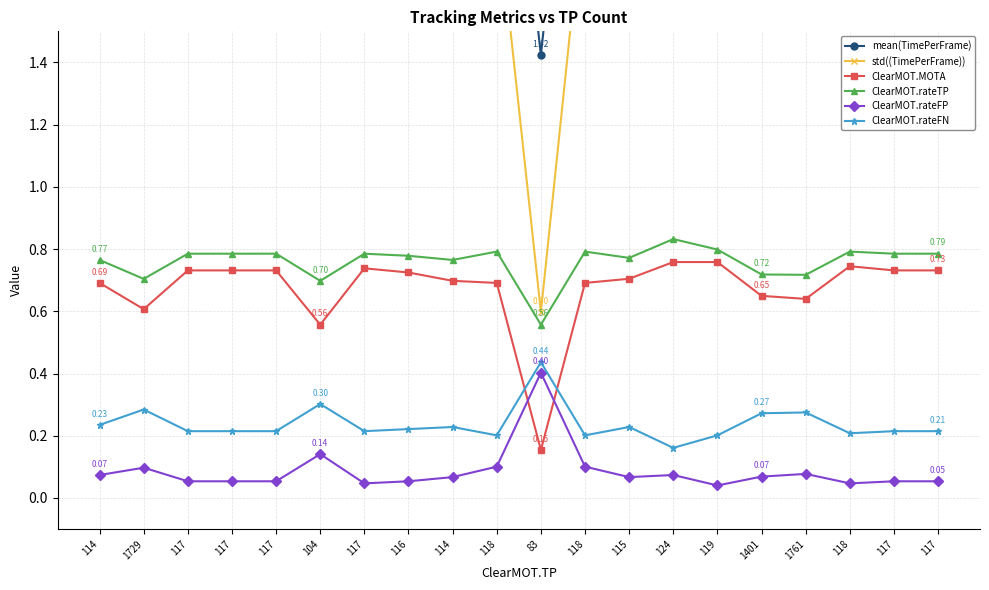

How many interior local valleys does the ClearMOT.rateTP series have?

6